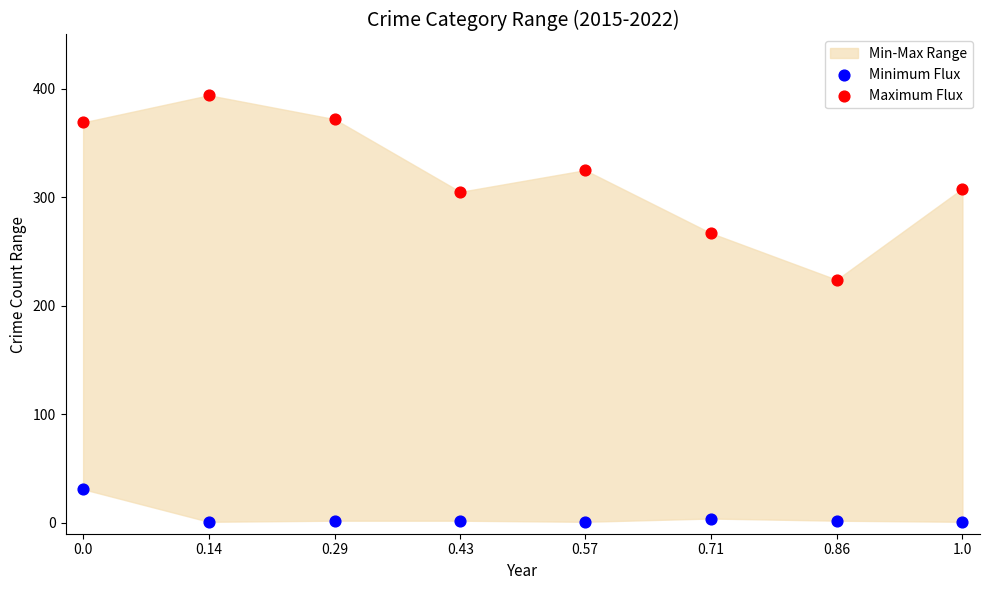

Across all series, what Y value is closest to 197?

224